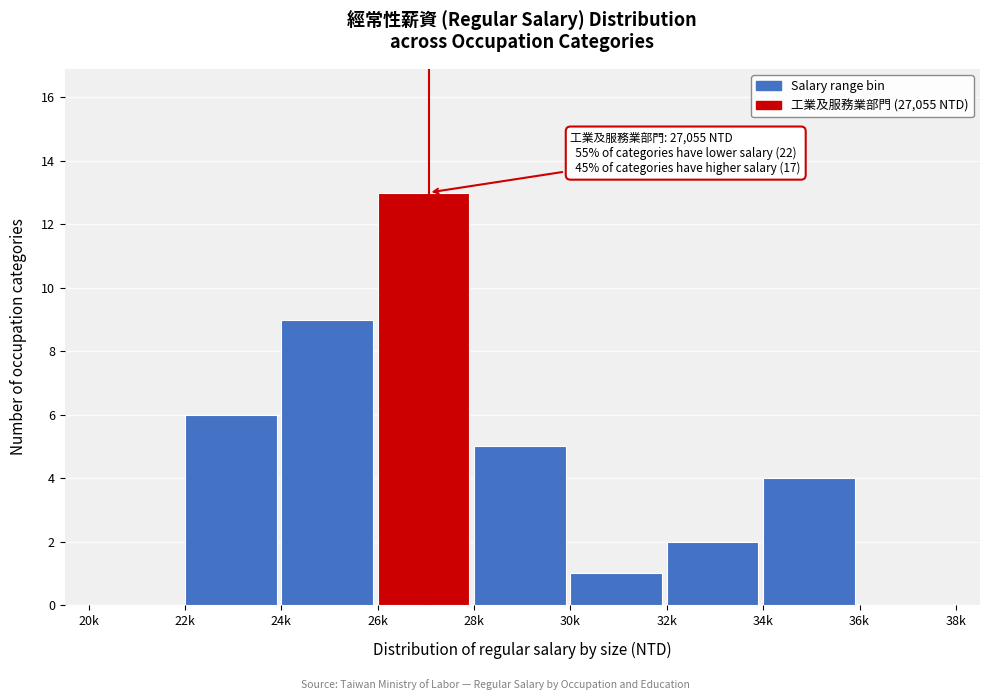

Reading left to right, transcribe all the data shown in this chart.

20k=0	22k=6	24k=9	26k=13	28k=5	30k=1	32k=2	34k=4	36k=0